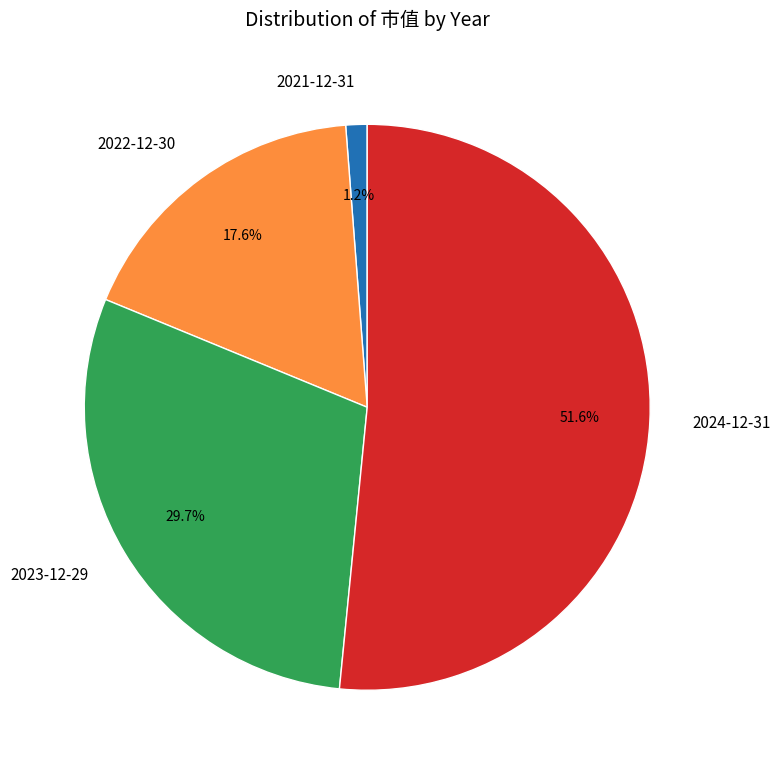

Count the number of slices in the pie.

4